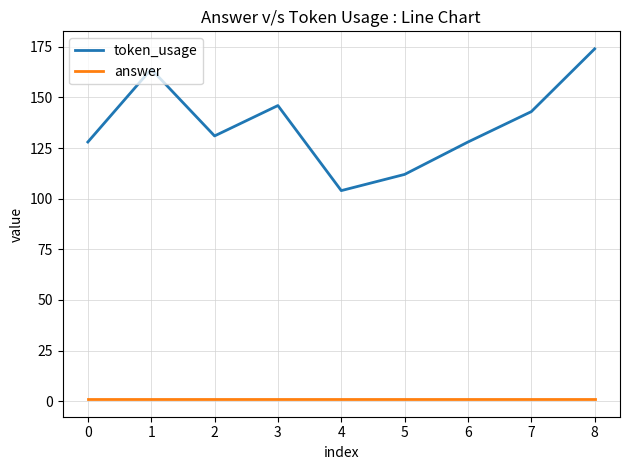

At which category is the sum across all series the highest?

8